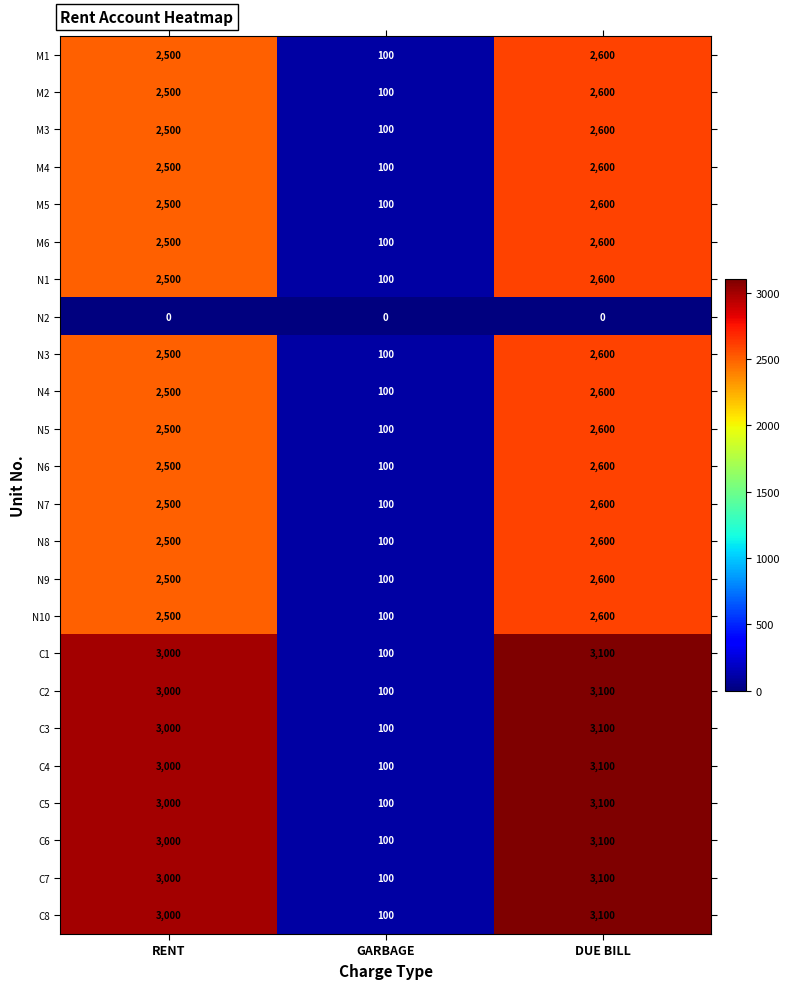

Which category has the highest value in the N10 series?

DUE BILL